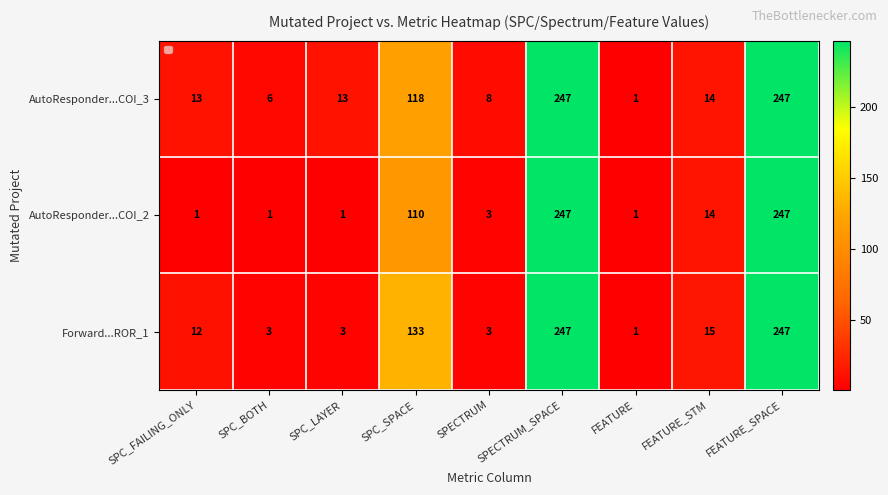

What is the total value across all series at SPC_LAYER?

17